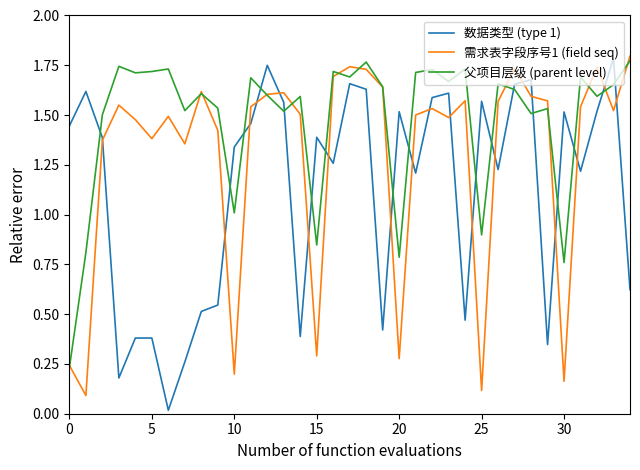

Which series has the largest range (max minus min)?

数据类型 (type 1)